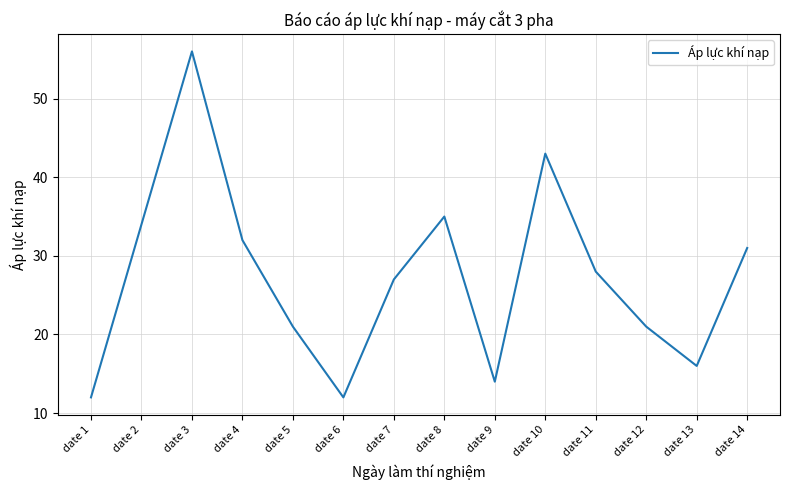

Approximately how many times larger is the value at date 3 compared to date 6?

4.7